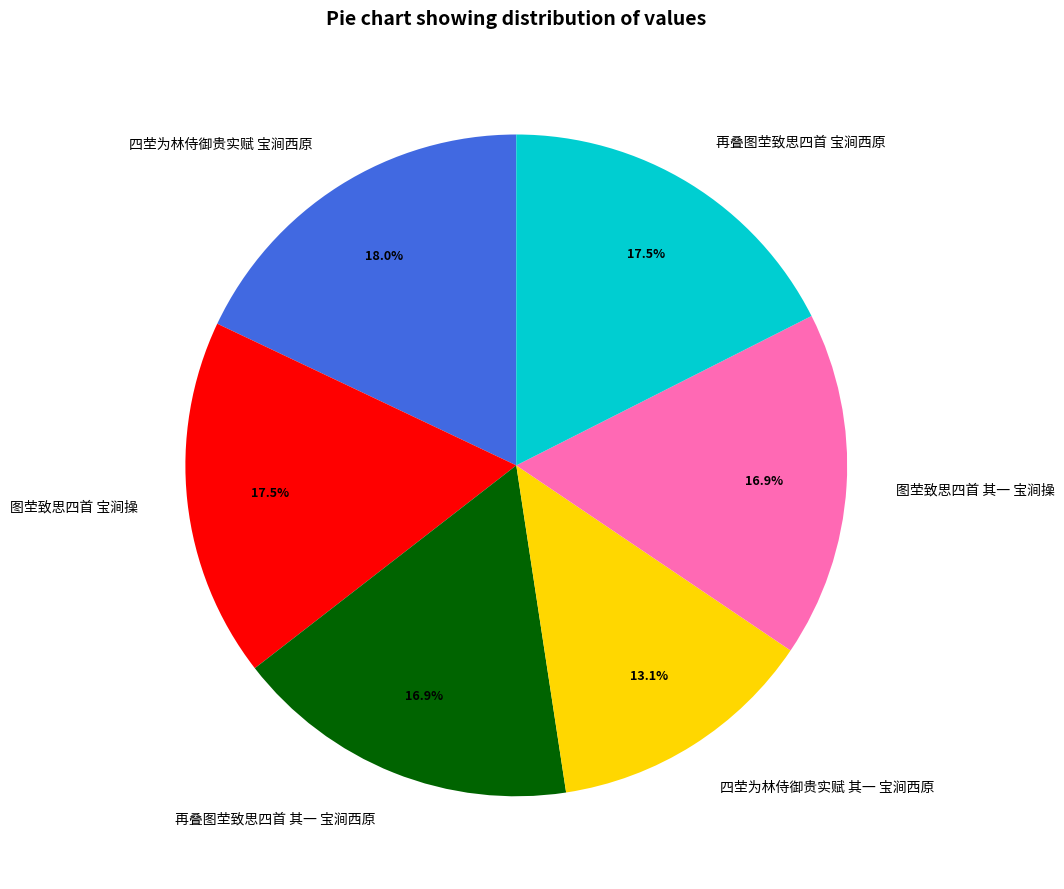

What percentage is the 图茔致思四首 其一 宝涧操 slice, to the nearest percent?

17%